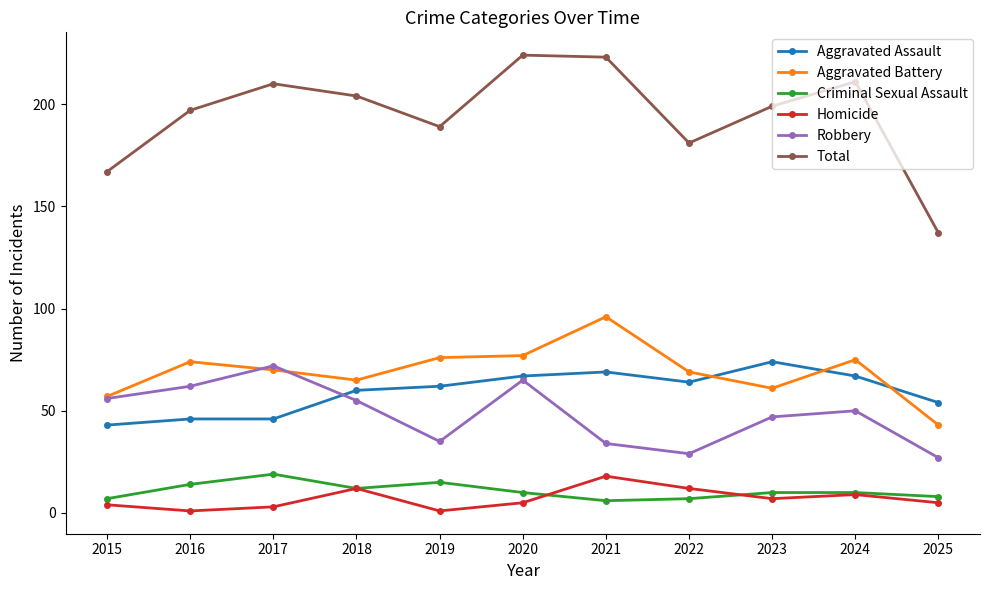

Where is the first local maximum for Total?

2017